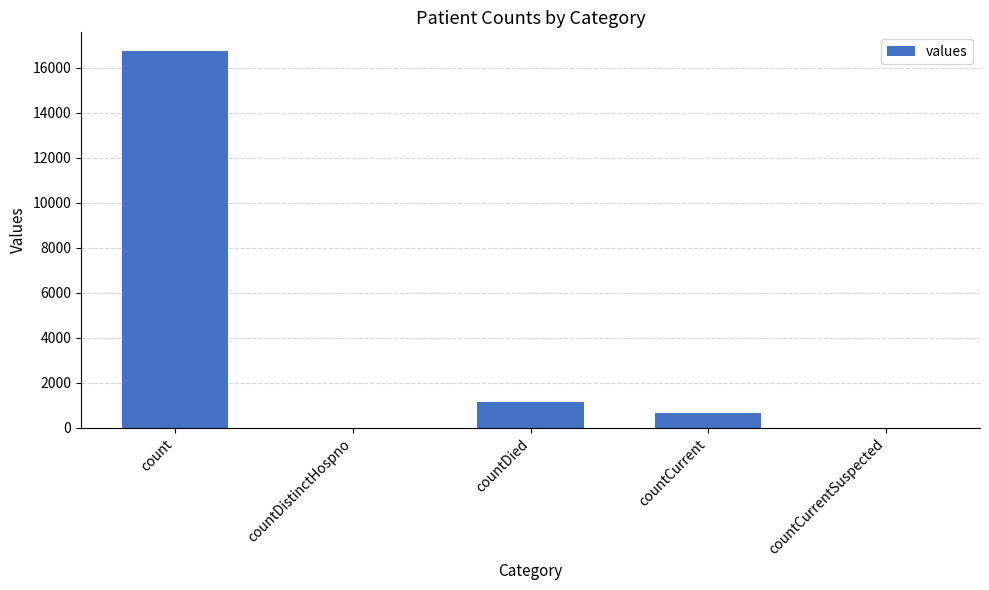

What is the sum of the values at count and countDied?

17871